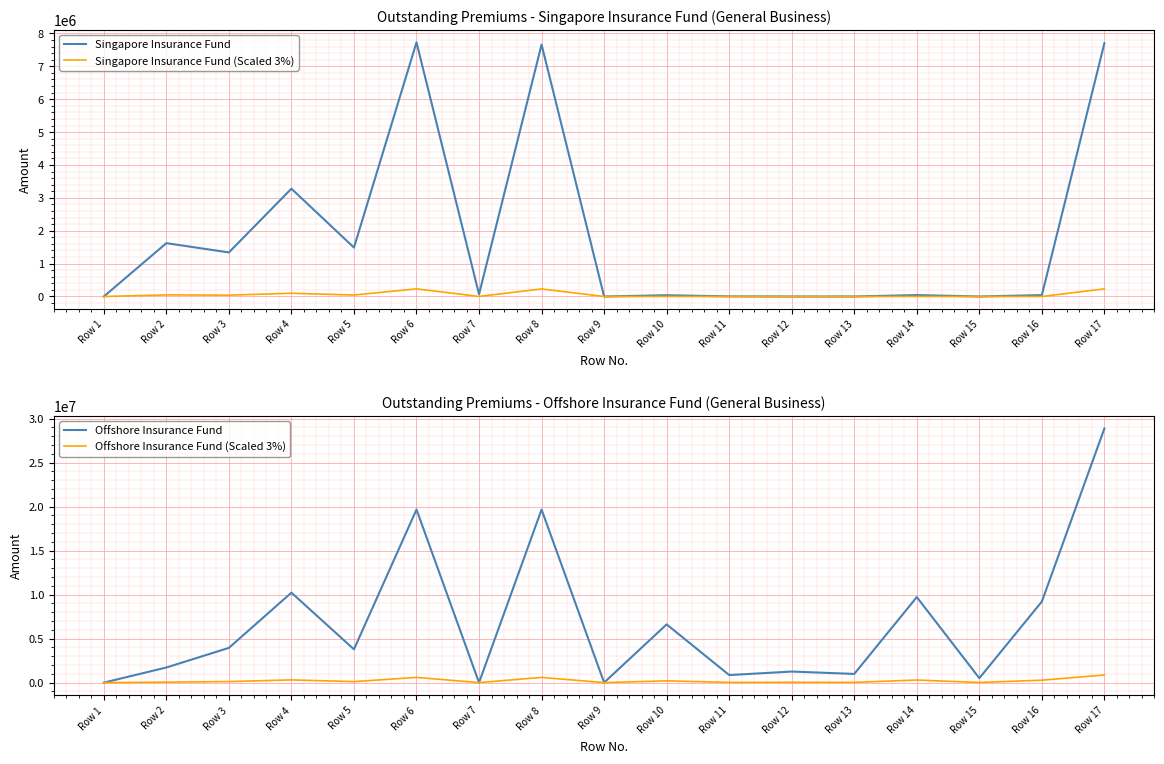

True or false: Offshore Insurance Fund and Singapore Insurance Fund intersect in this chart.

True